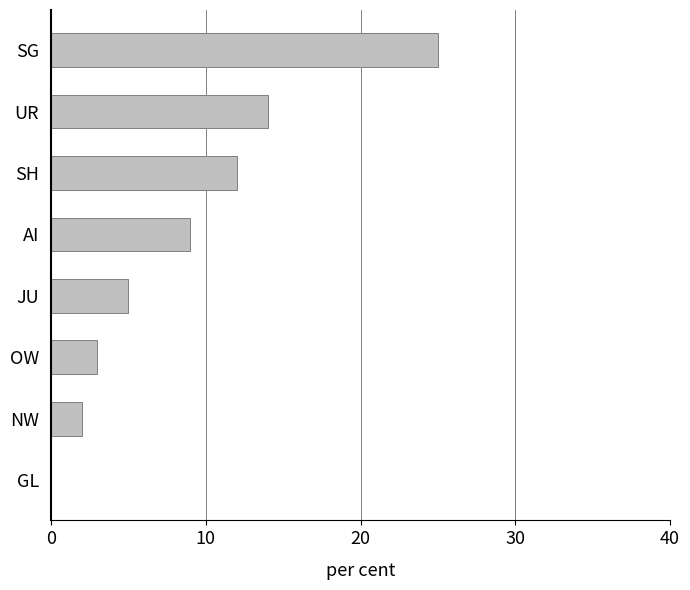

Which has a higher value, SG or OW?

SG